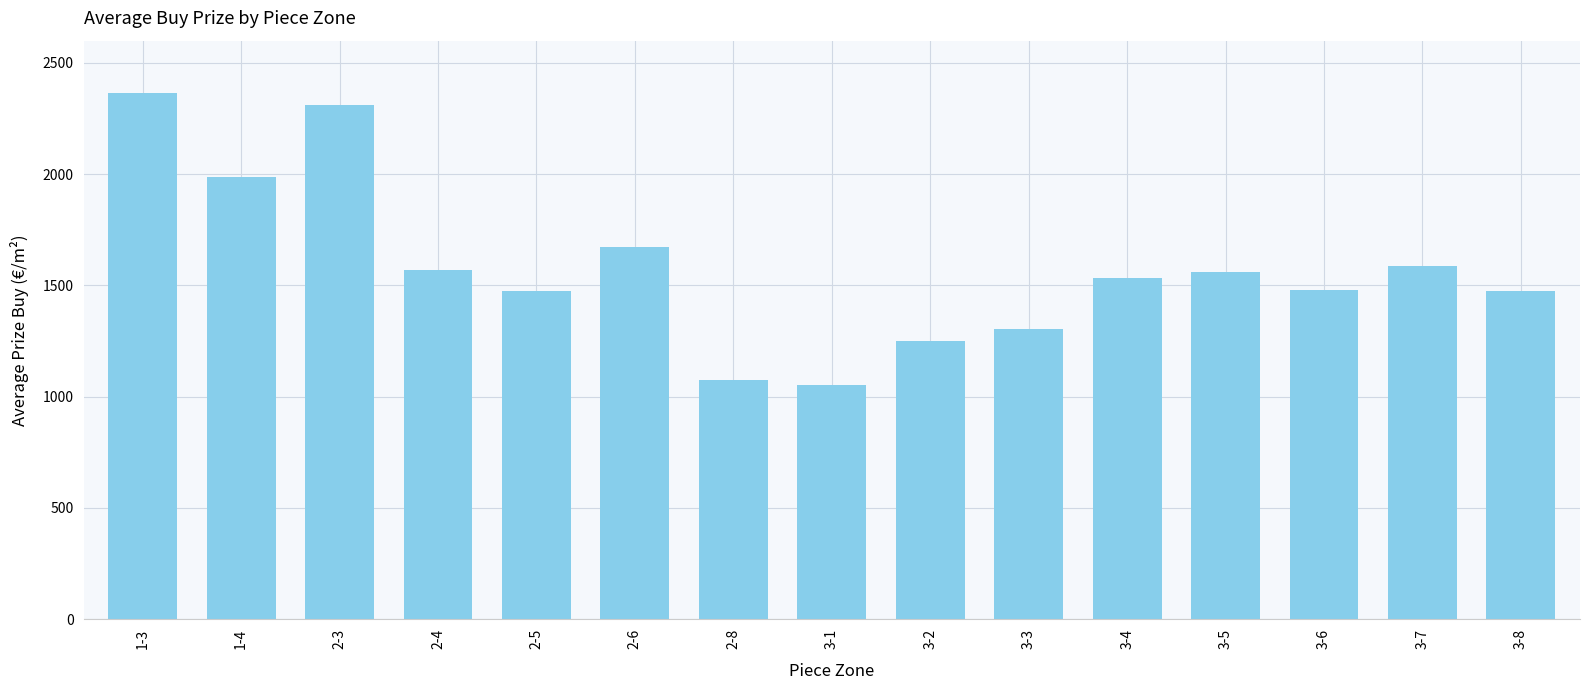

What is the difference between the maximum and minimum values?

1315.6